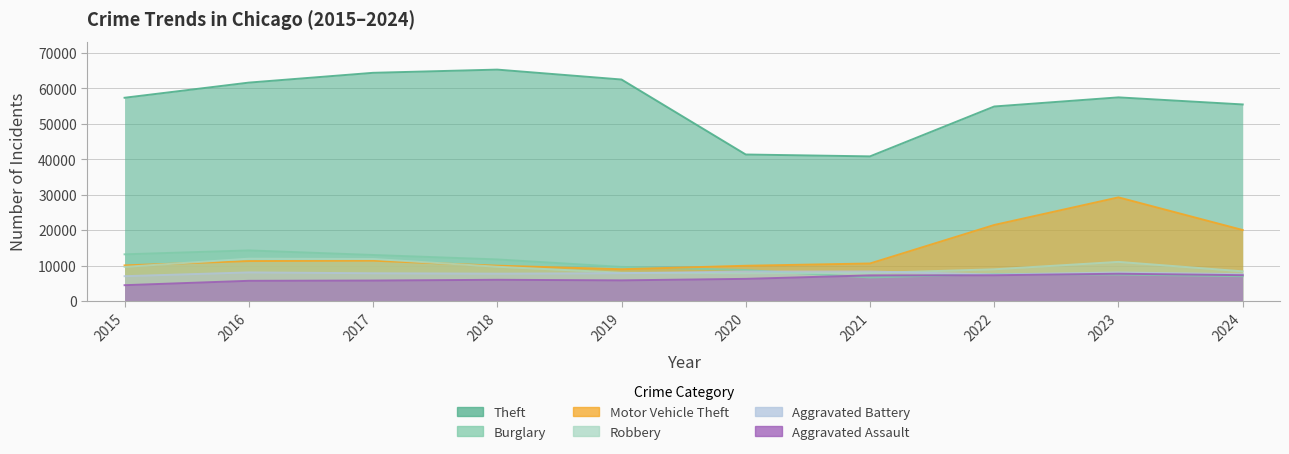

Which has a higher value, 2015 or 2022?

2015